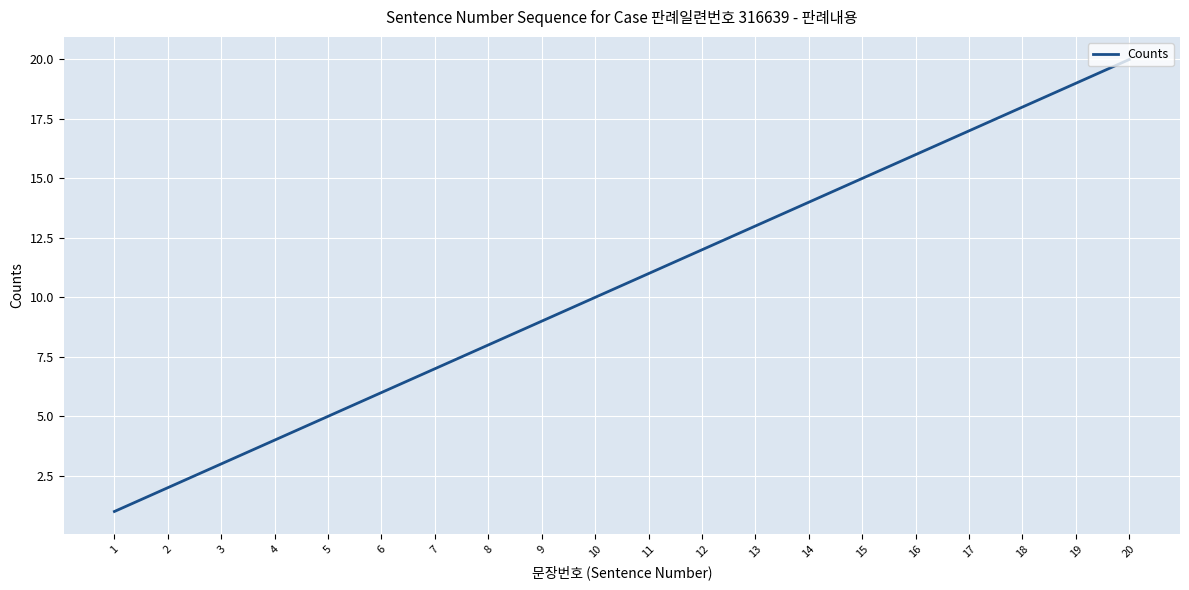

At which category does the chart reach its peak across all series?

20